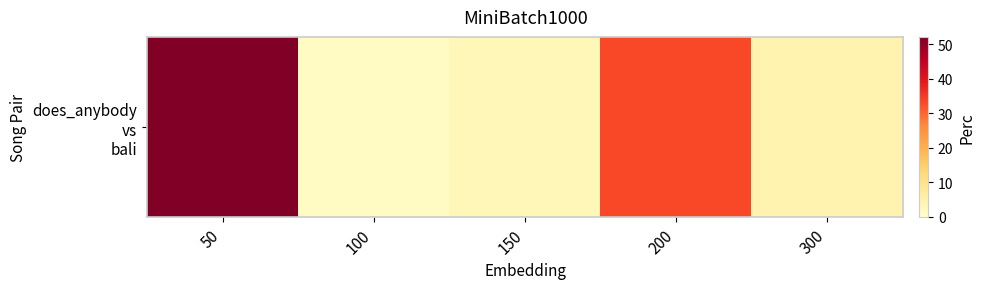

What is the ratio of the value at 50 to the value at 150?

18.0